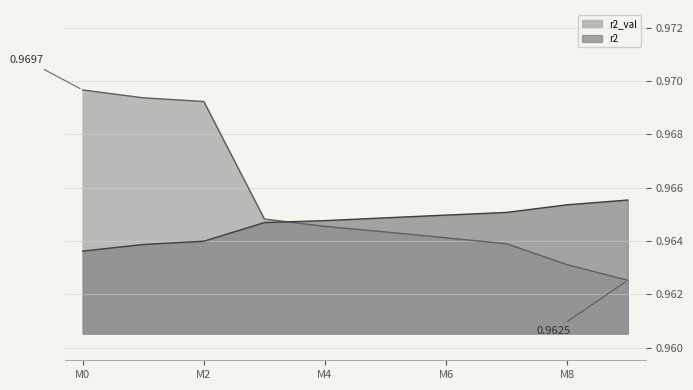

Rank the series at M8 from lowest to highest value.

r2_val, r2